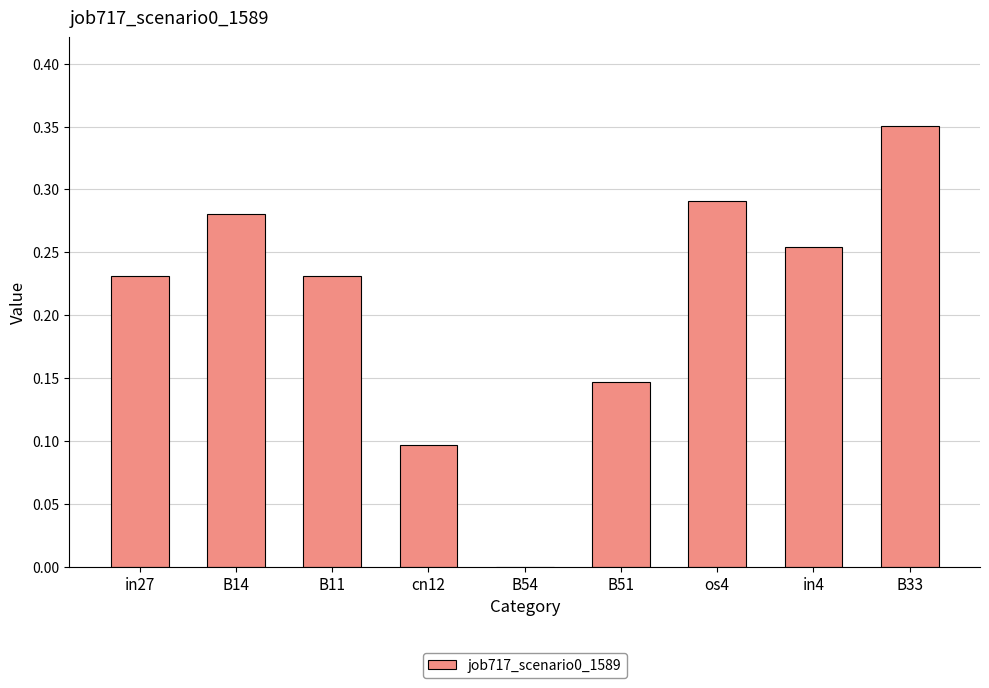

Are the bars horizontal?

No